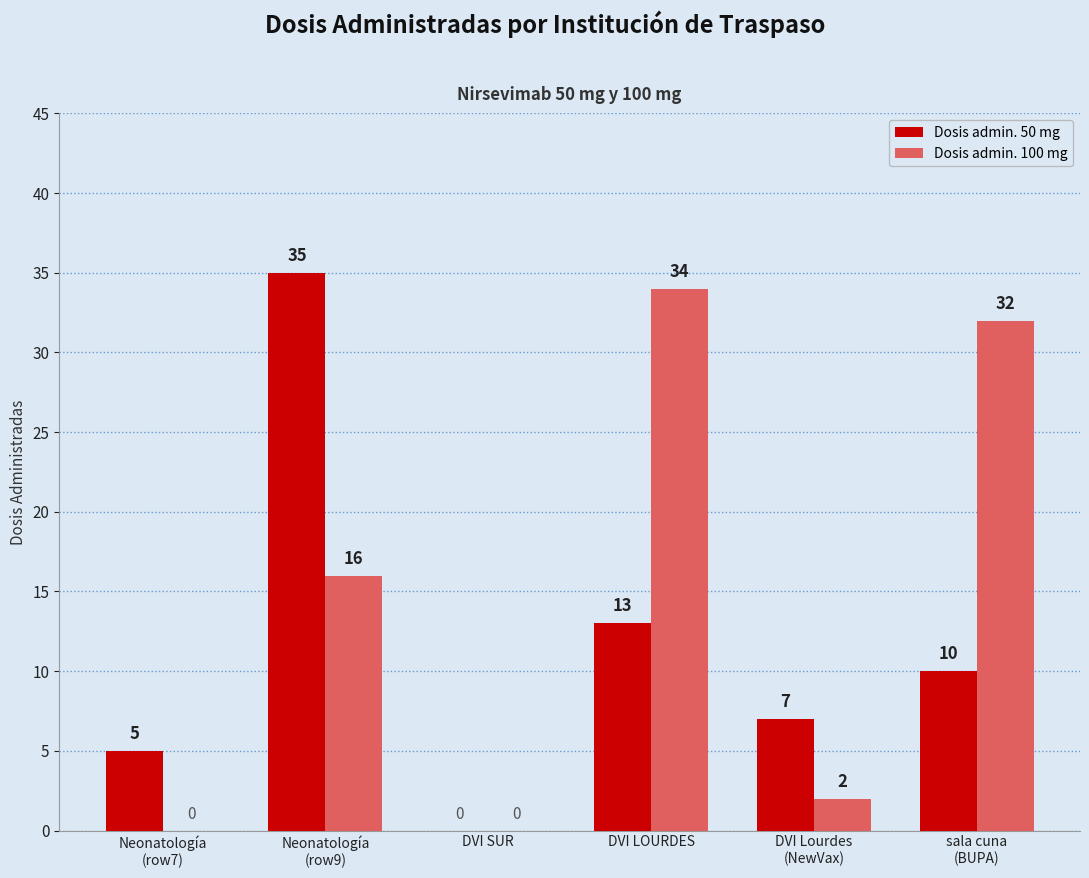

Which category has the highest value in the Dosis admin. 100 mg series?

DVI LOURDES